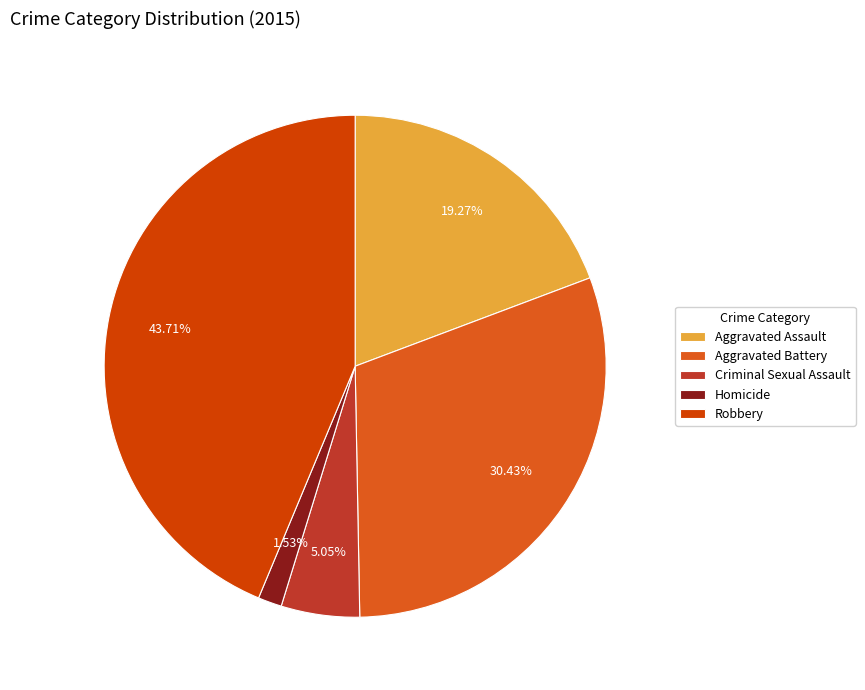

What percentage is the Criminal Sexual Assault slice, to the nearest percent?

5%